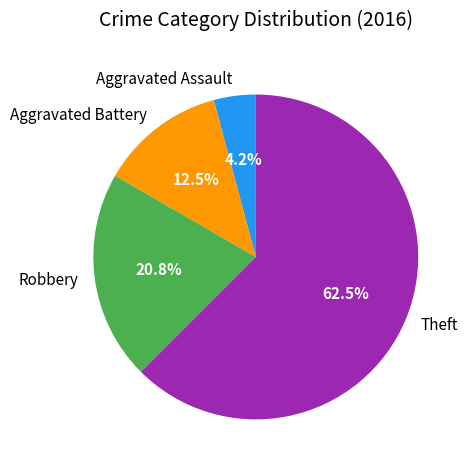

Rank the categories by value from lowest to highest.

Aggravated Assault, Aggravated Battery, Robbery, Theft